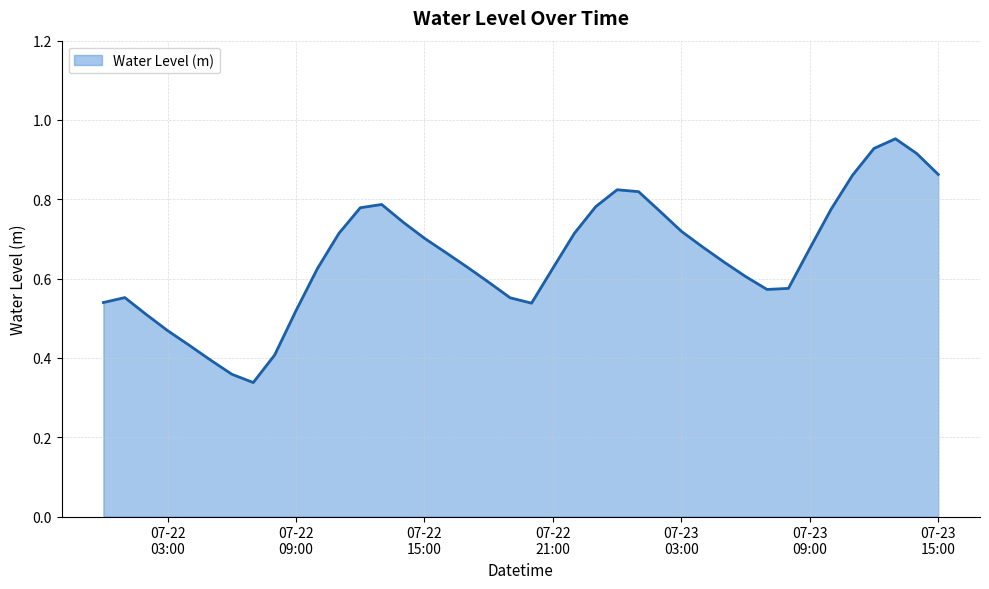

At which category does the data reach its first local peak?

2023-07-22 01:00:00